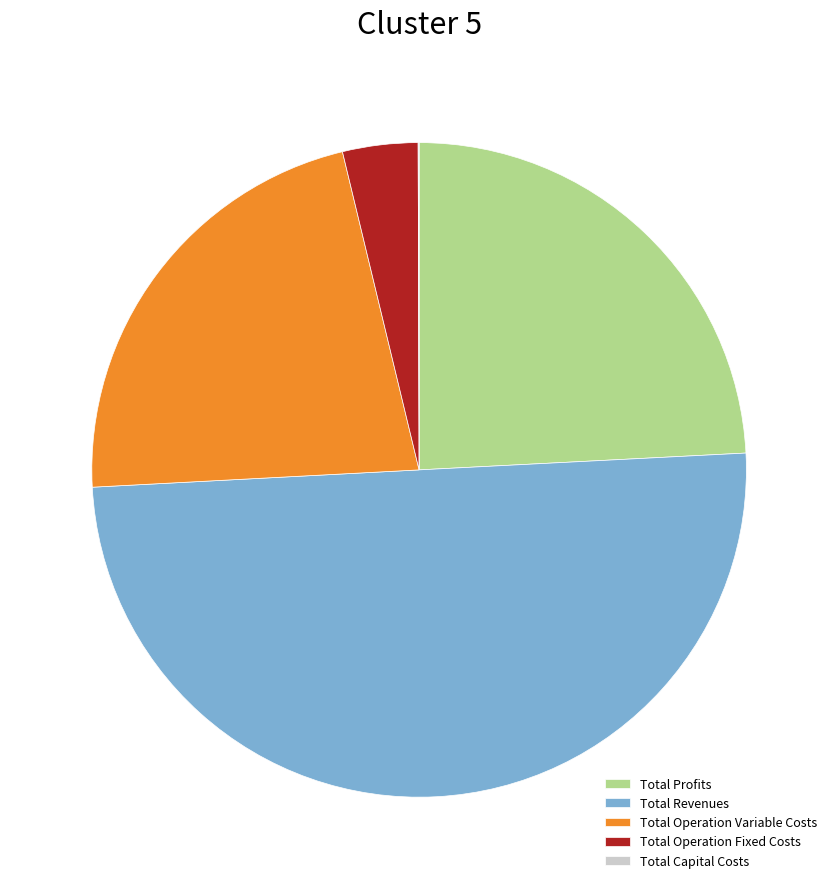

The Total Revenues slice represents 57% of the pie. True or false?

False